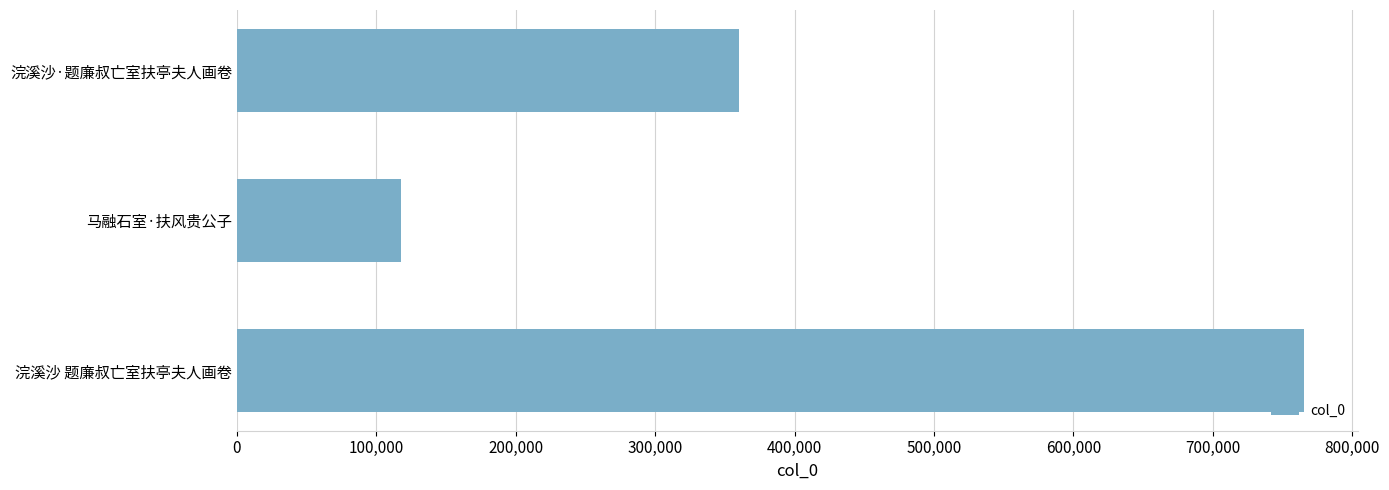

Are the bars grouped side by side (vs. stacked)?

No